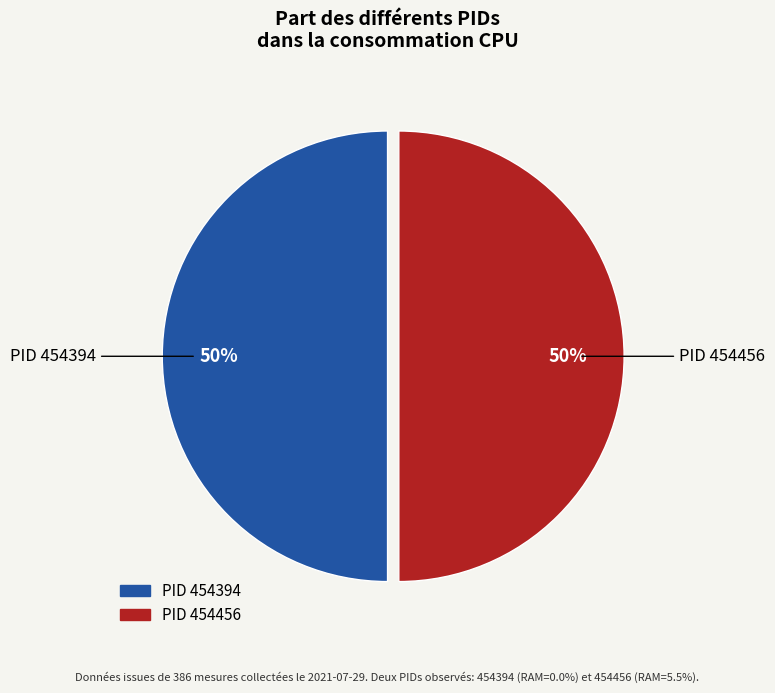

To the nearest percent, what is the average slice percentage?

50%